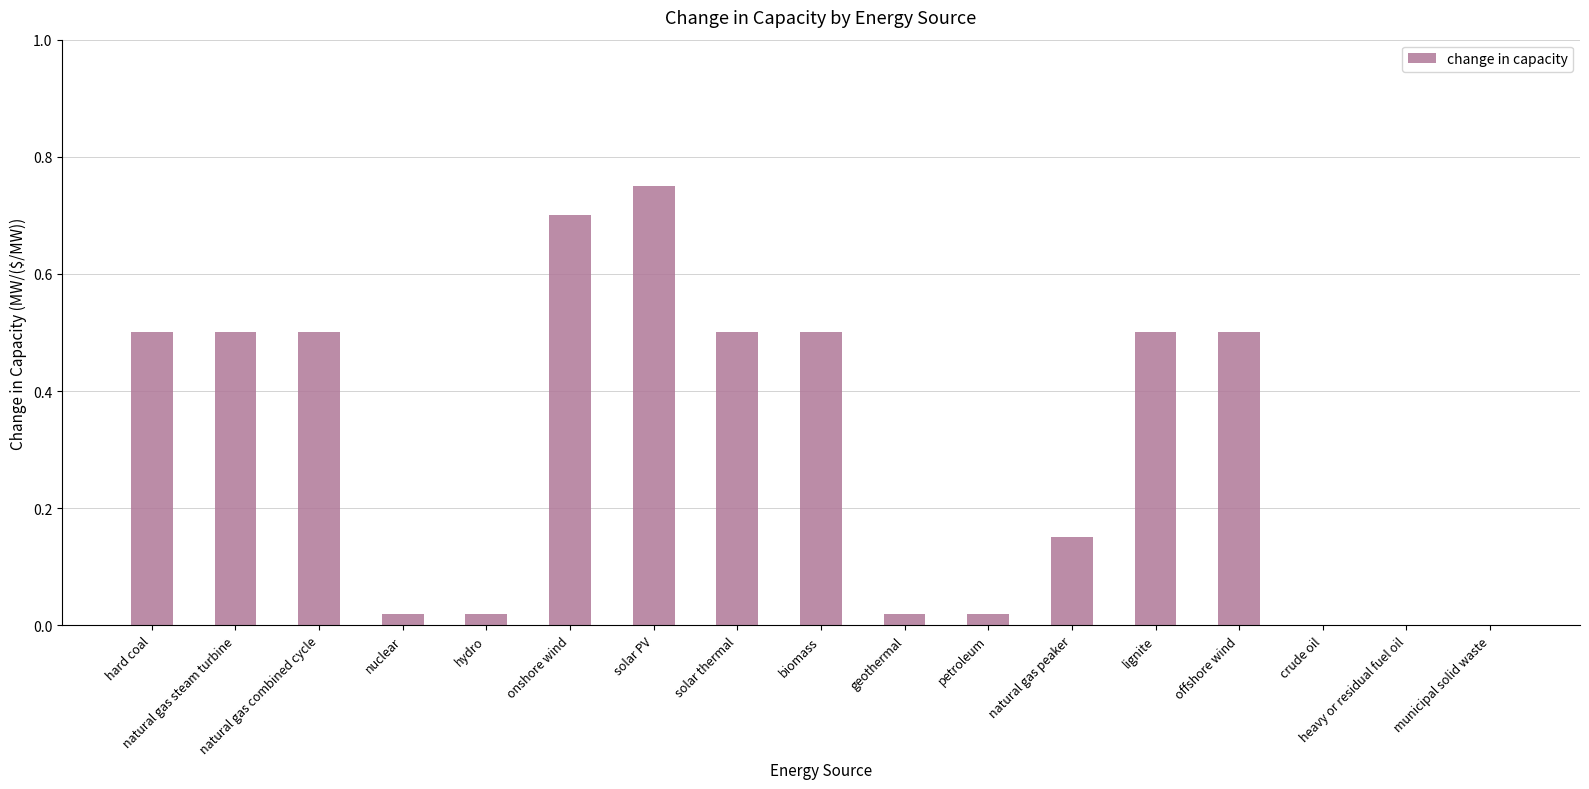

What is the sum of all values?

5.2